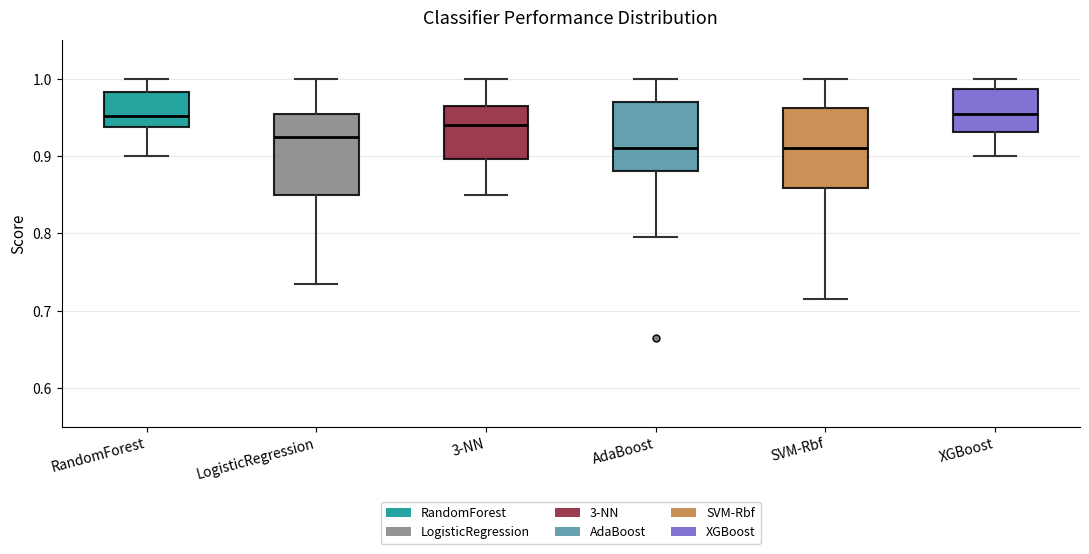

Reading left to right, transcribe this box plot: for each box, give where its median line is, the range the box spans, and where its two whiskers end, as read against the y-axis. The values are not printed on the chart, so give them approximately, as read against the axis.

RandomForest: median 0.95, box 0.94 to 0.98, whiskers 0.90 to 1.00
LogisticRegression: median 0.93, box 0.85 to 0.96, whiskers 0.74 to 1.00
3-NN: median 0.94, box 0.90 to 0.97, whiskers 0.85 to 1.00
AdaBoost: median 0.91, box 0.88 to 0.97, whiskers 0.80 to 1.00
SVM-Rbf: median 0.91, box 0.86 to 0.96, whiskers 0.72 to 1.00
XGBoost: median 0.96, box 0.93 to 0.99, whiskers 0.90 to 1.00